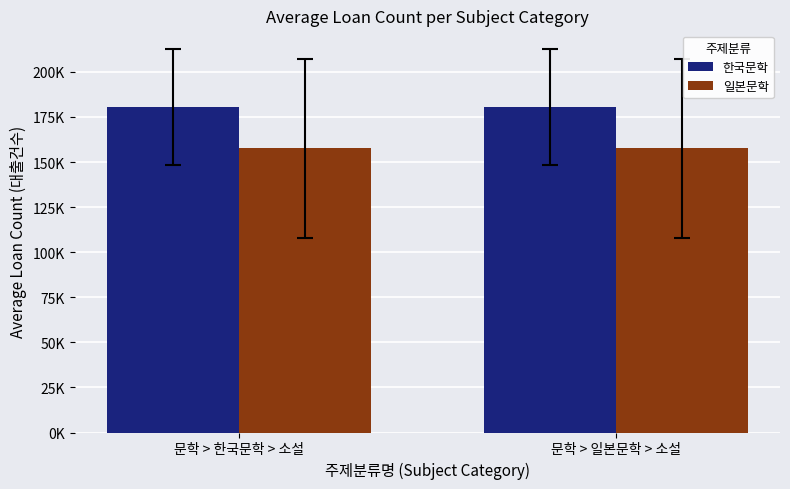

At 문학 > 일본문학 > 소설, list the series in order from largest to smallest.

한국문학, 일본문학